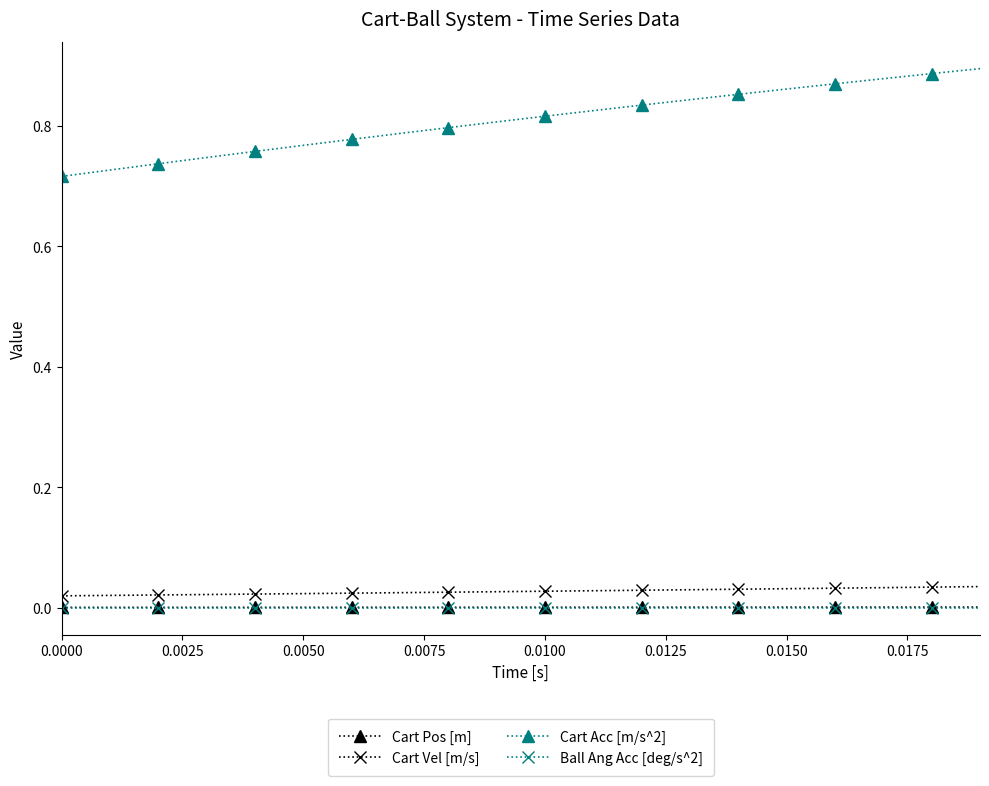

True or false: Cart Acc [m/s^2] and Cart Pos [m] cross at least once.

False